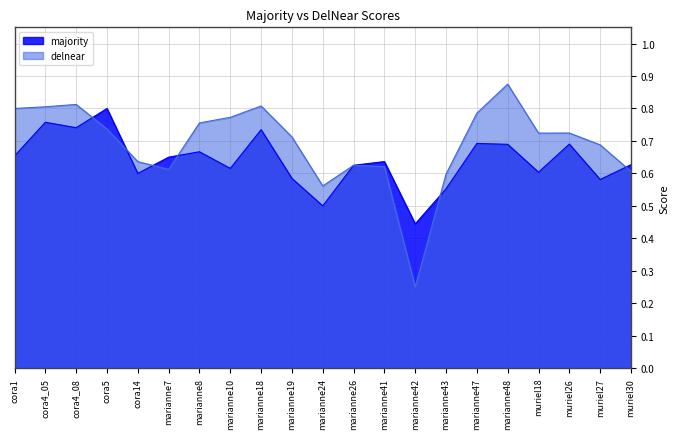

What is the difference between the maximum and second lowest values in the delnear series?

0.3